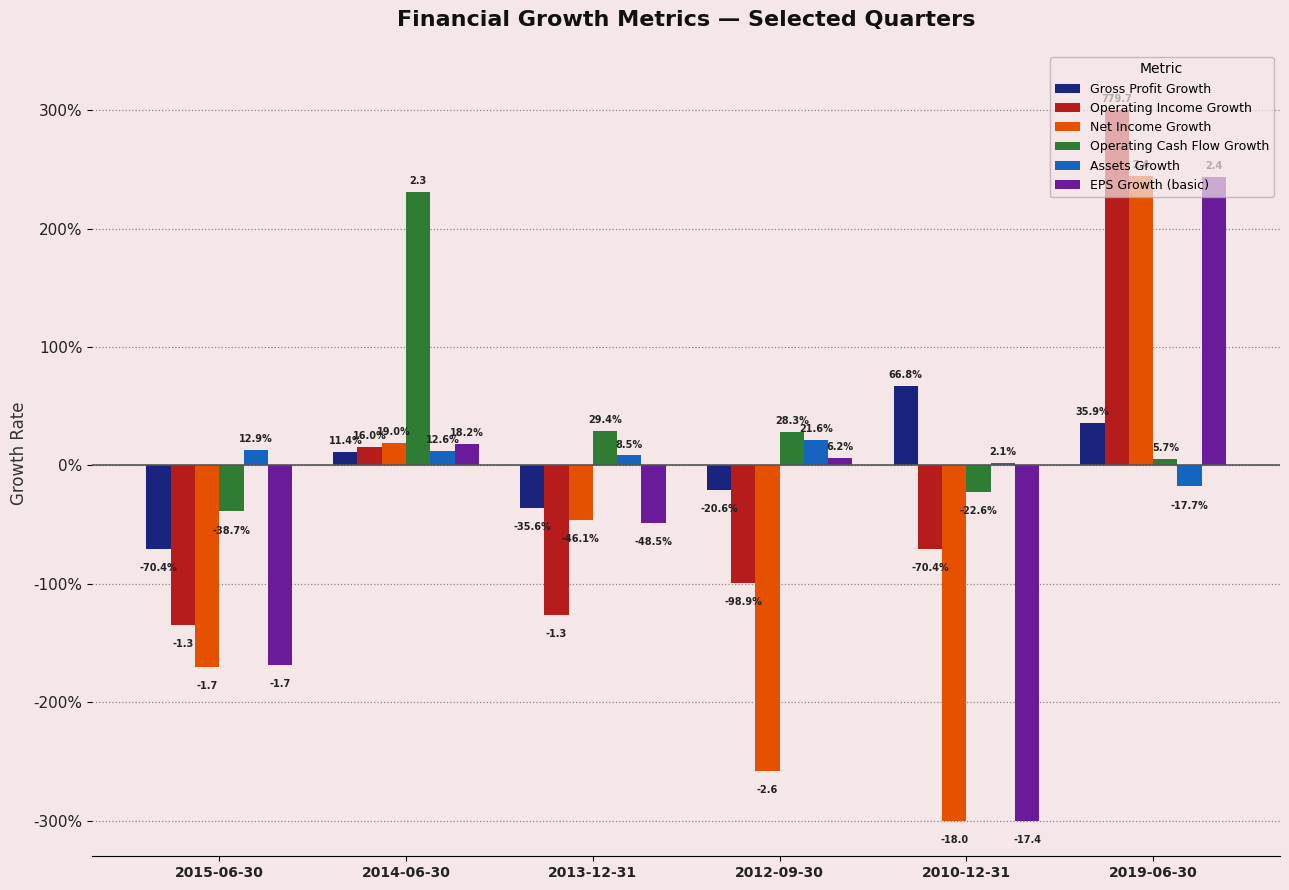

Does the chart contain any negative values?

Yes